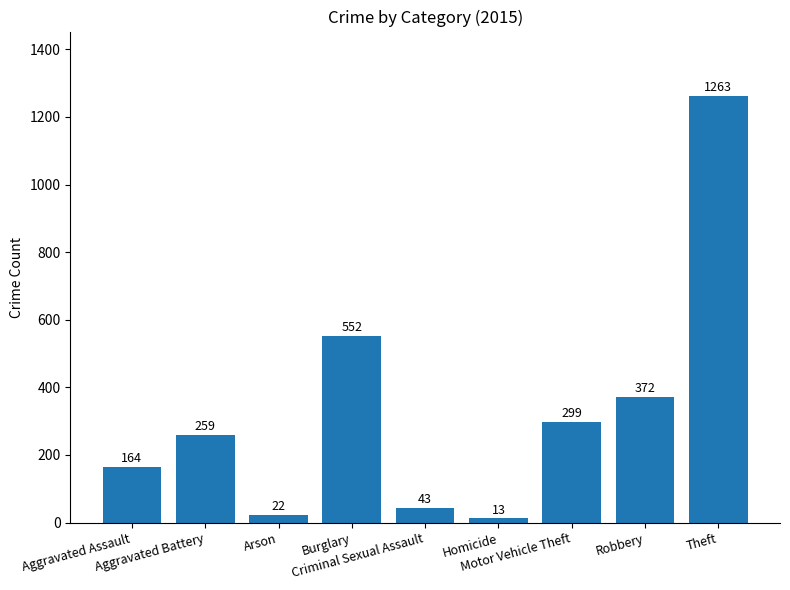

The value at Robbery is 372. True or false?

True